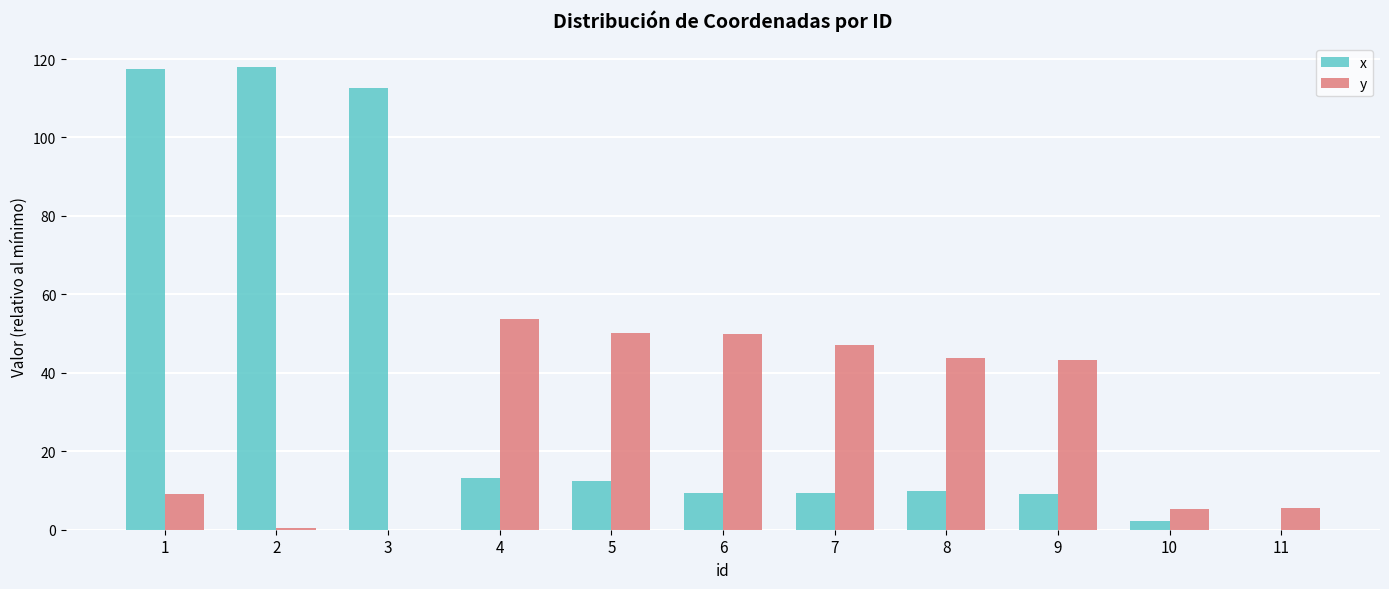

At which category is the sum across all series the highest?

1